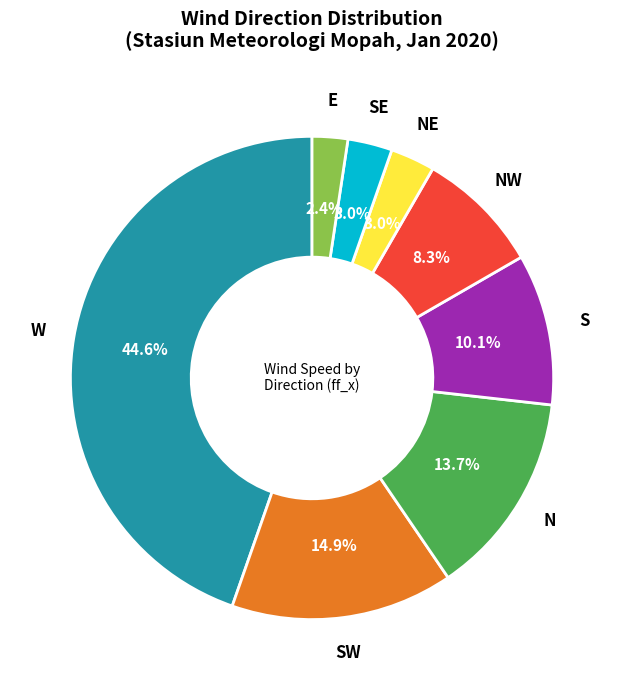

To the nearest percent, what is the average slice percentage?

12%